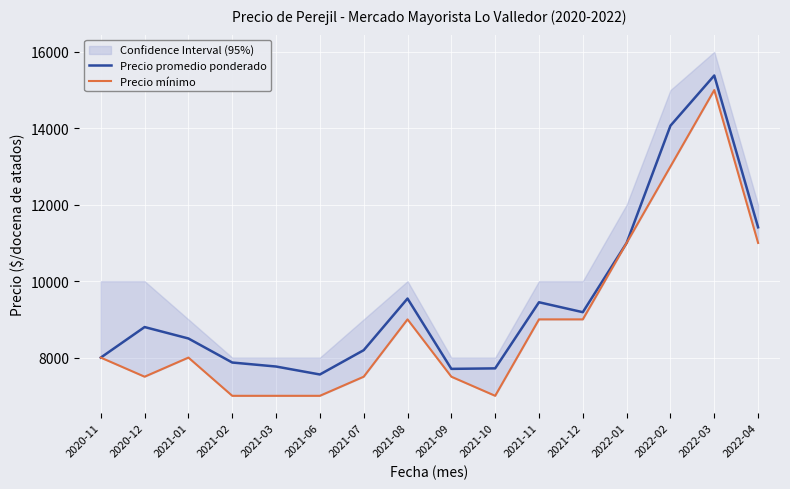

What is the minimum value for Precio promedio ponderado?

7558